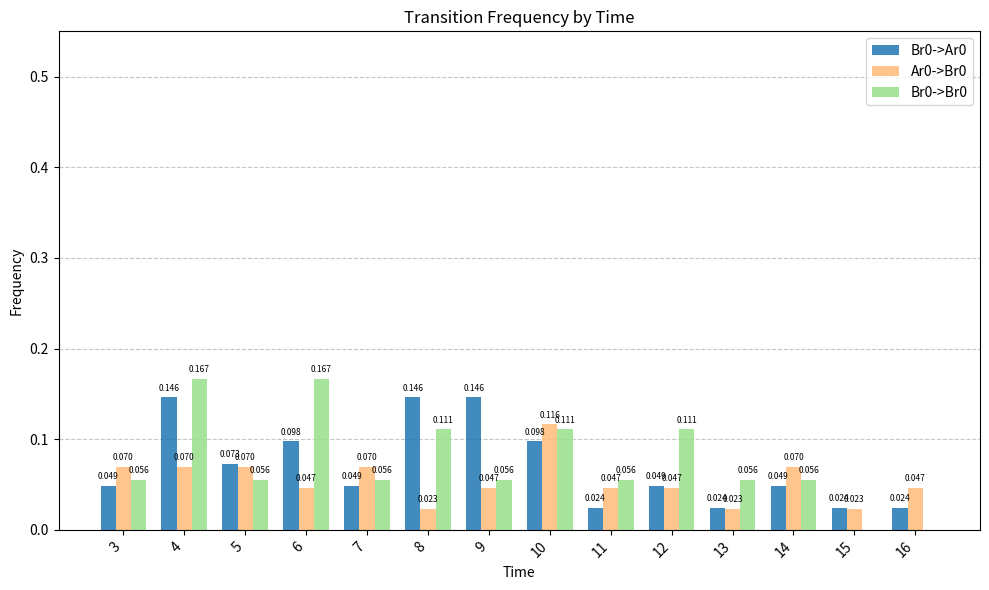

At how many categories does at least one series exceed 0?

14